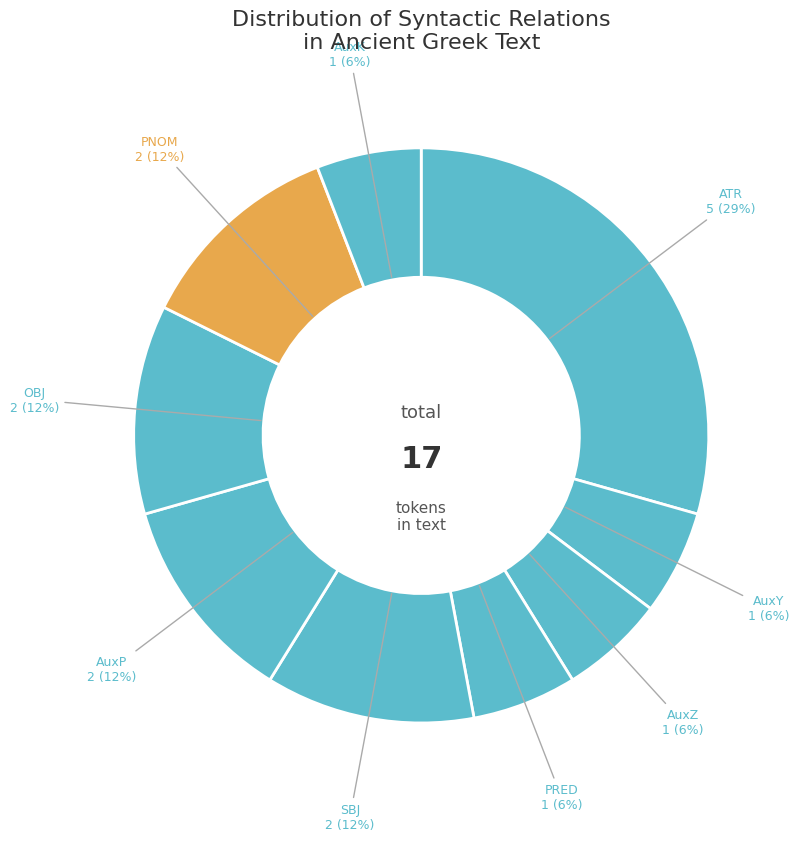

How many segments does this pie chart have?

9